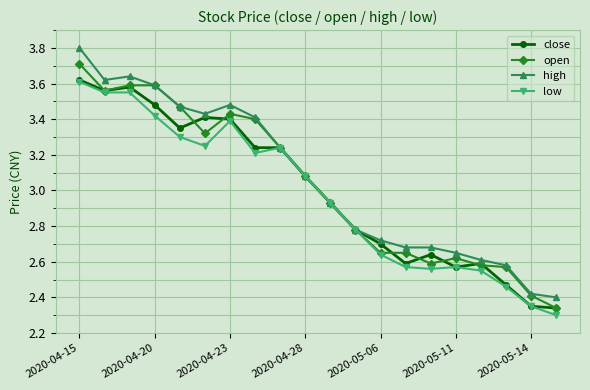

What are all the series names shown in the legend?

close, open, high, low